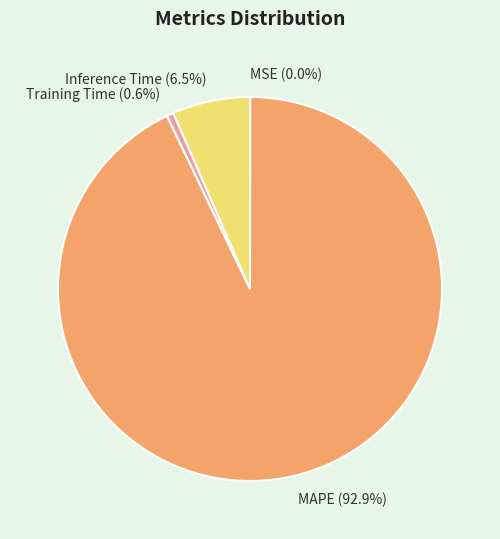

Which slice is the largest?

MAPE